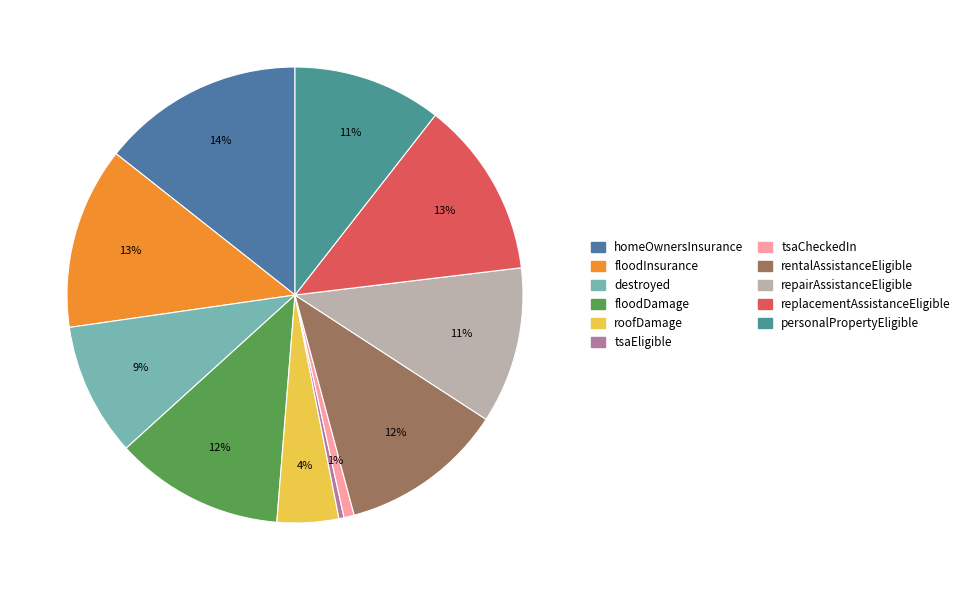

To the nearest percent, what is the difference between the replacementAssistanceEligible and personalPropertyEligible slice percentages?

2%